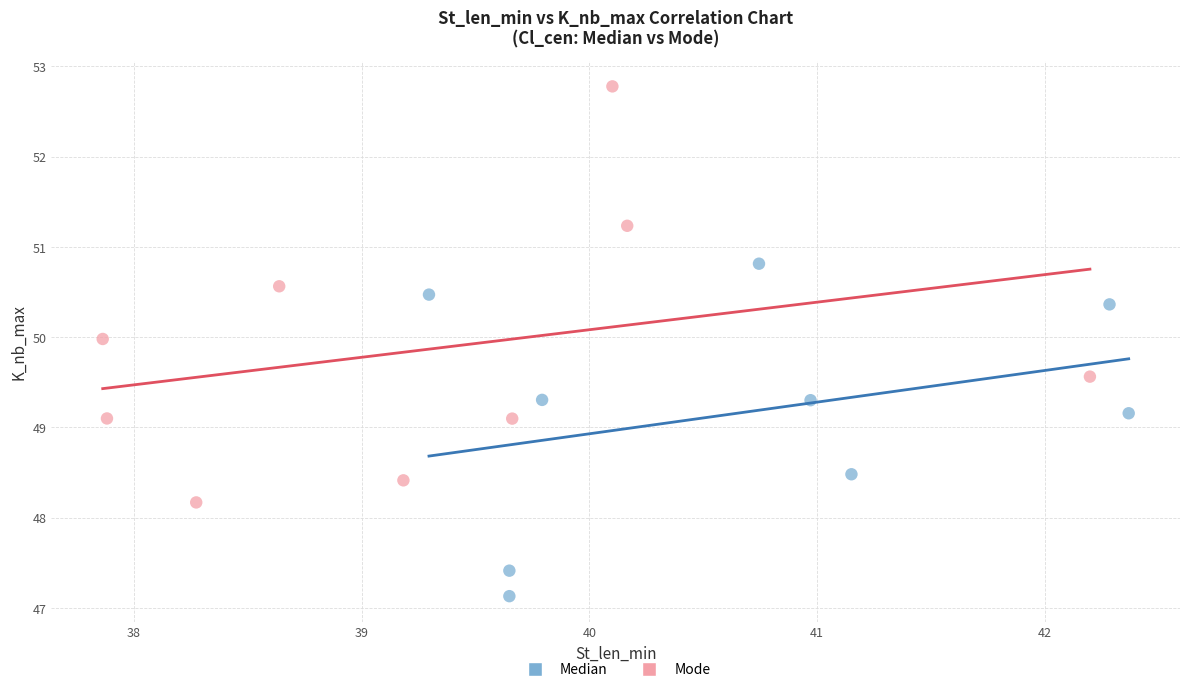

Which series has the largest Y range (max minus min)?

Mode